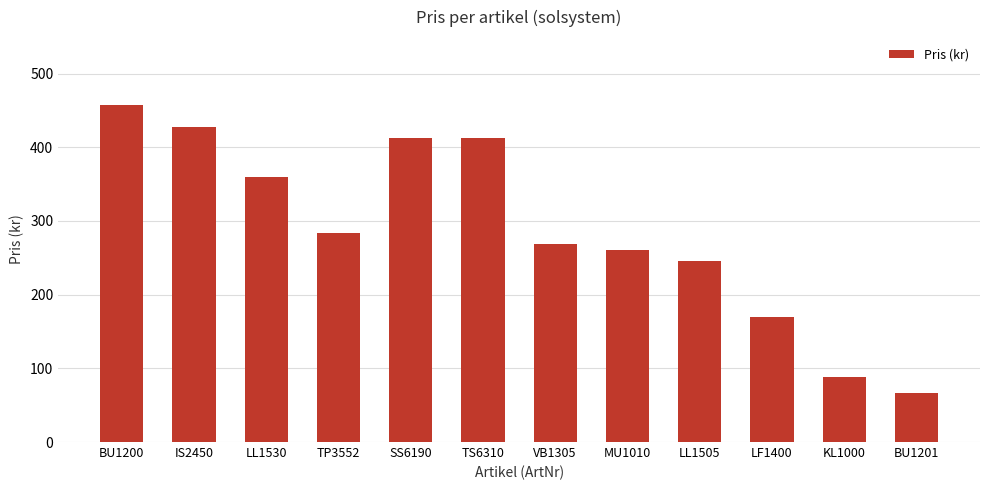

The chart shows a value of 471 at TP3552. True or false?

False